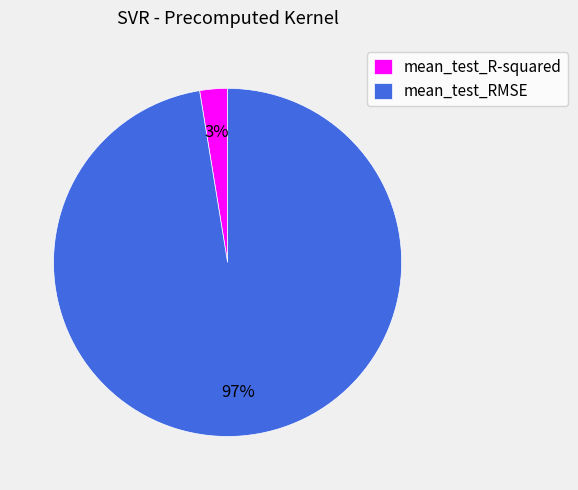

To the nearest percent, what is the combined percentage of mean_test_R-squared and mean_test_RMSE?

100%